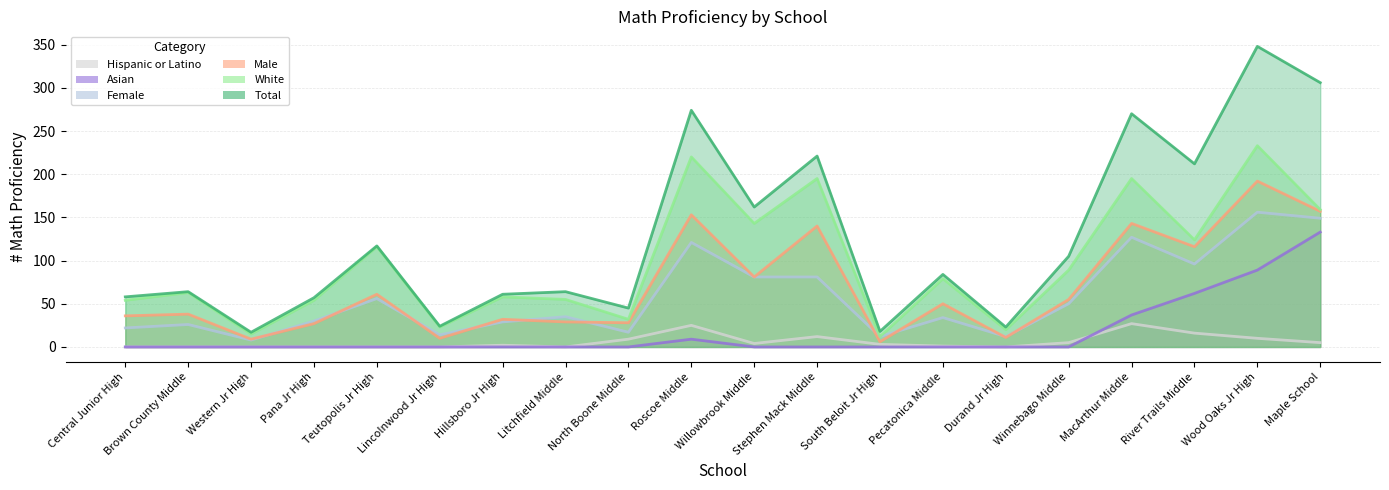

What is the sum of the Female values at Teutopolis Jr High and Roscoe Middle?

177